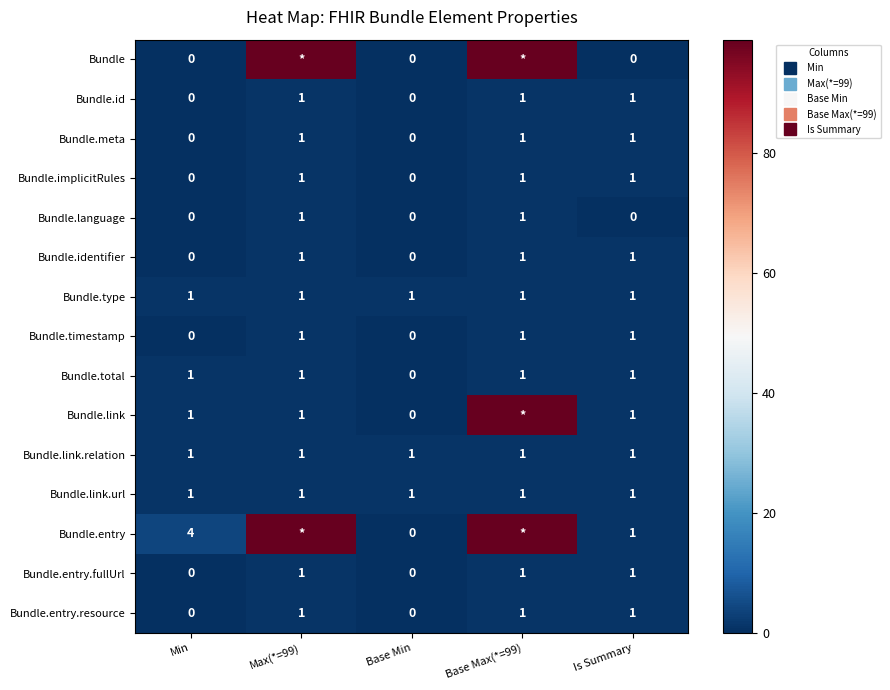

How many distinct data groups are displayed?

15